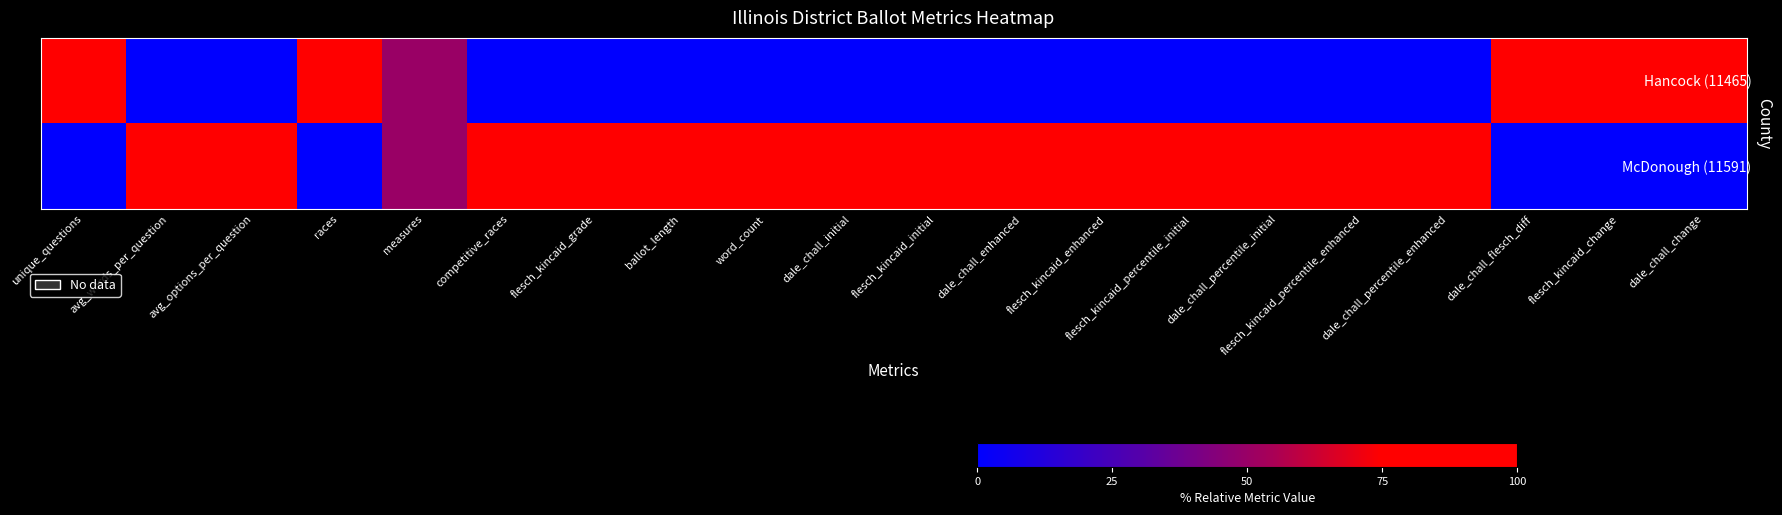

Rank the series at dale_chall_percentile_initial from lowest to highest value.

Hancock (11465), McDonough (11591)